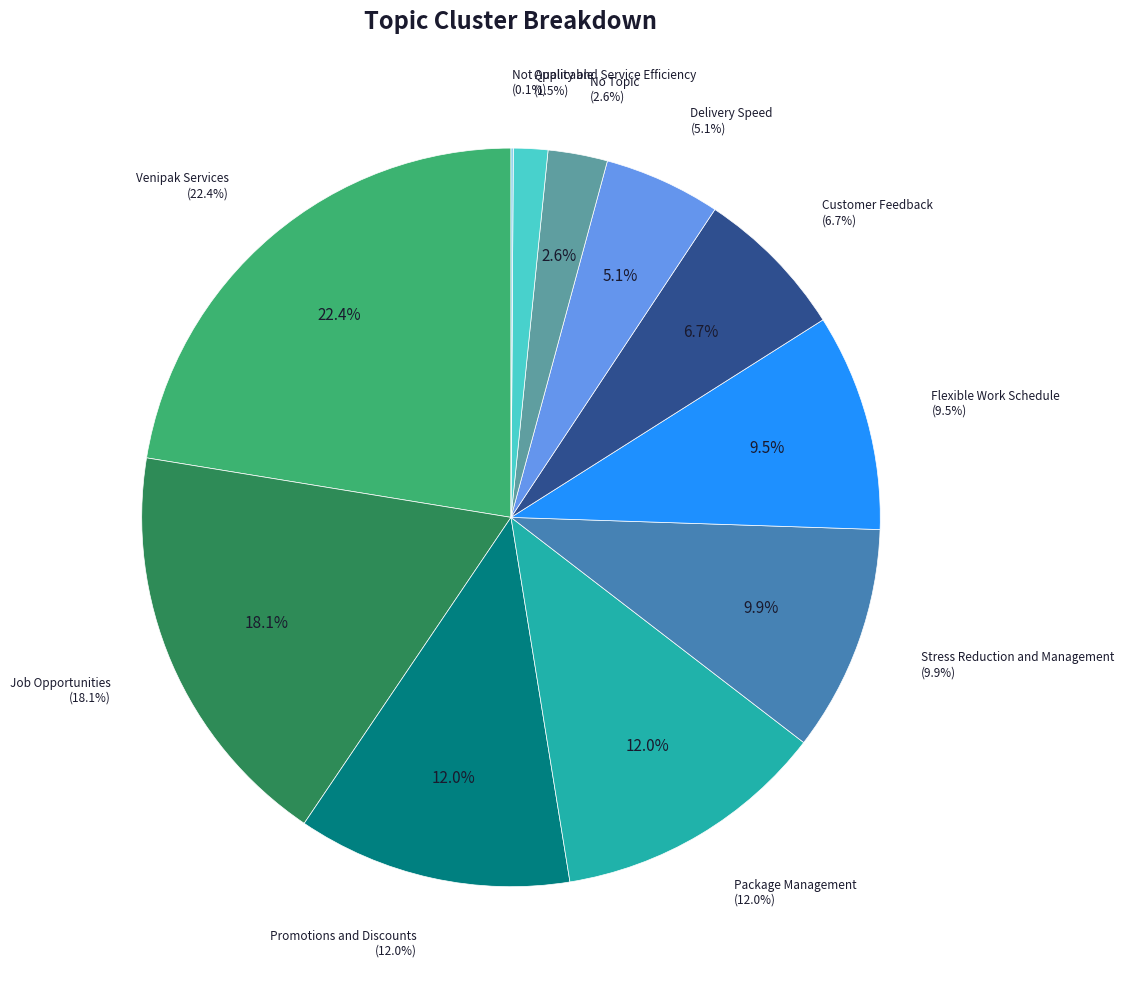

Is there a majority slice in this chart?

No